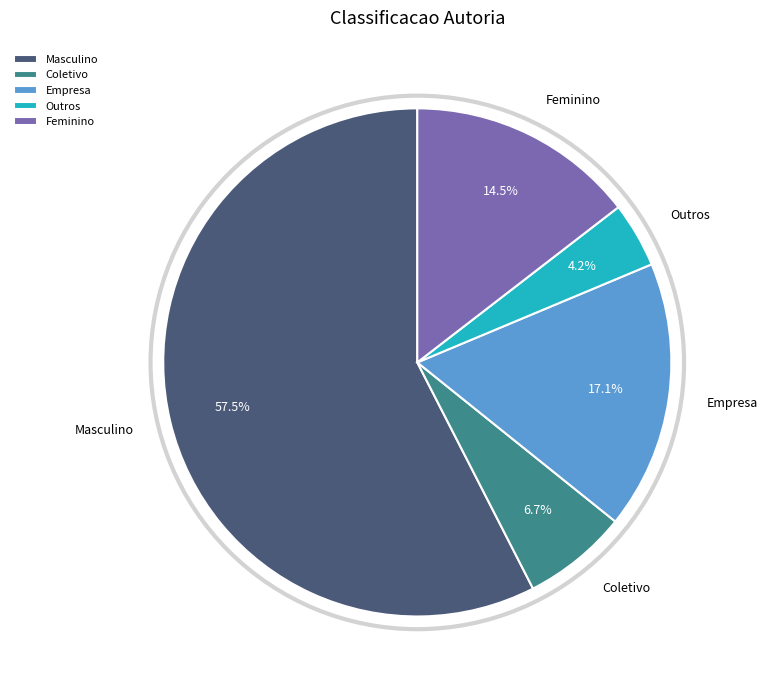

To the nearest percent, what percentage of the pie is Empresa?

17%